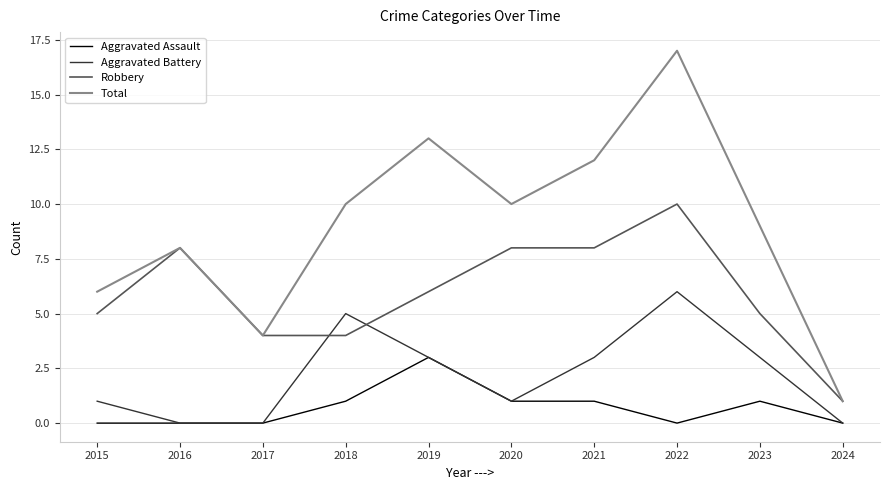

What is the difference between the highest and lowest values at 2023?

8